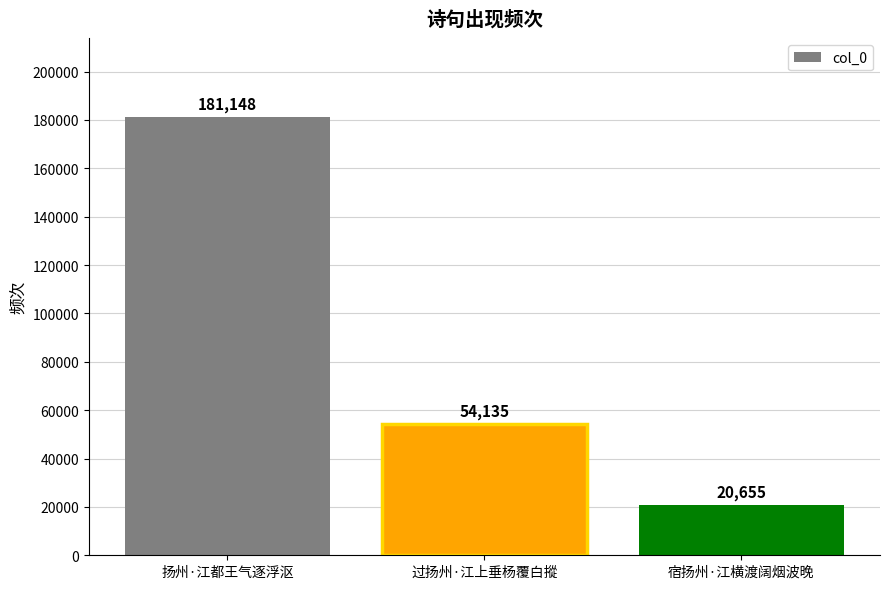

Reading left to right, transcribe all the data shown in this chart.

181148	54135	20655